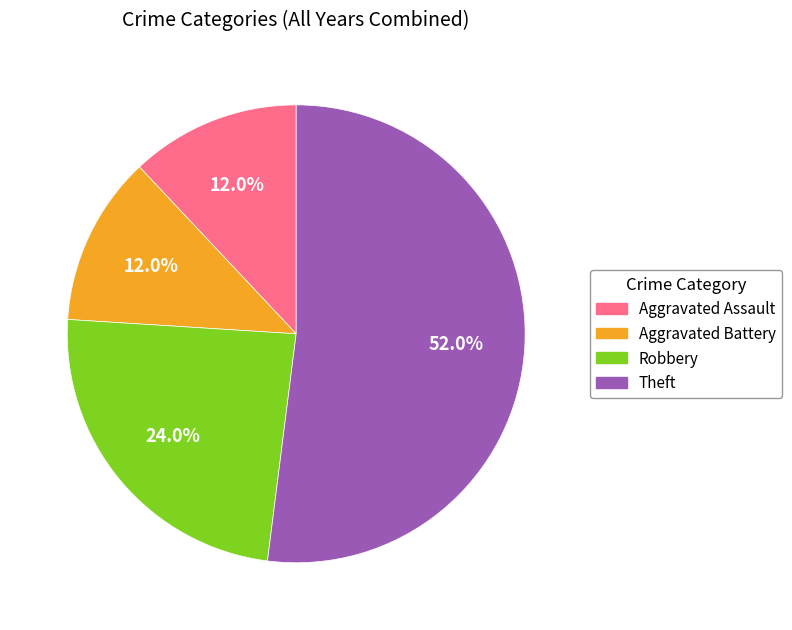

Is there any slice that represents more than half of the pie?

Yes